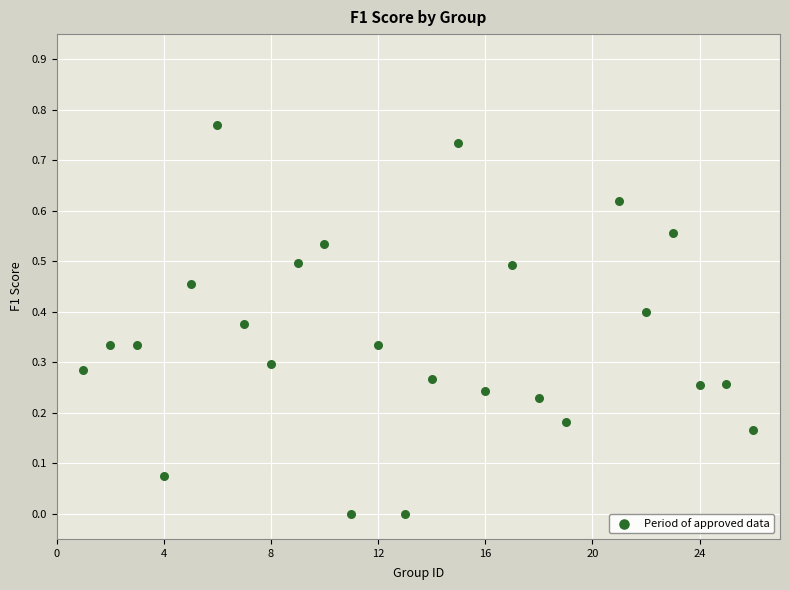

What is the range of X values (max minus min)?

25.0